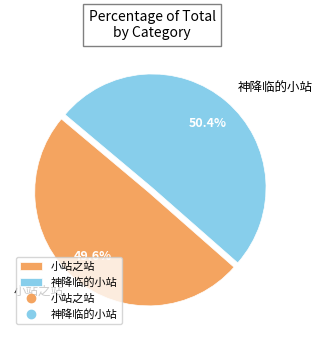

To the nearest percent, what is the difference between the largest and smallest slice percentages?

1%